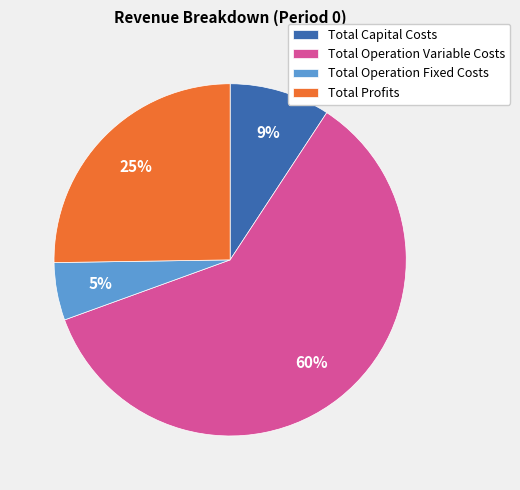

How many slices are in this pie chart?

4